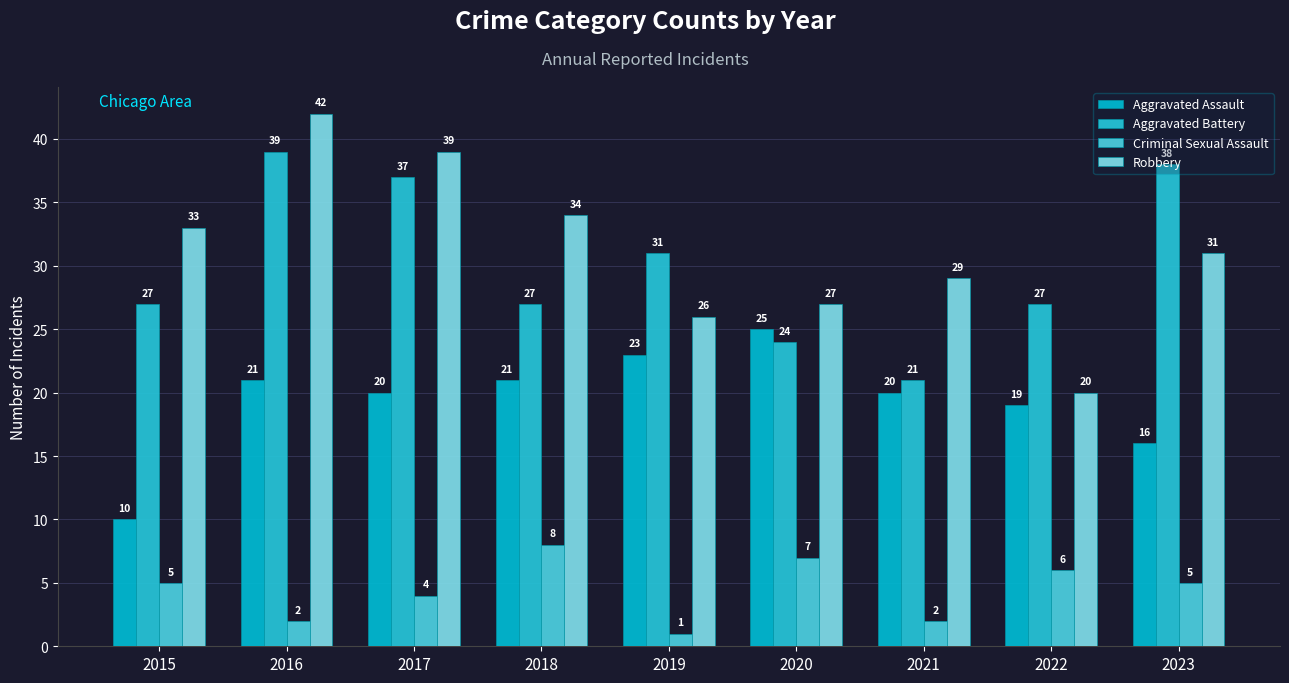

Which label corresponds to the smallest value in the chart?

2019